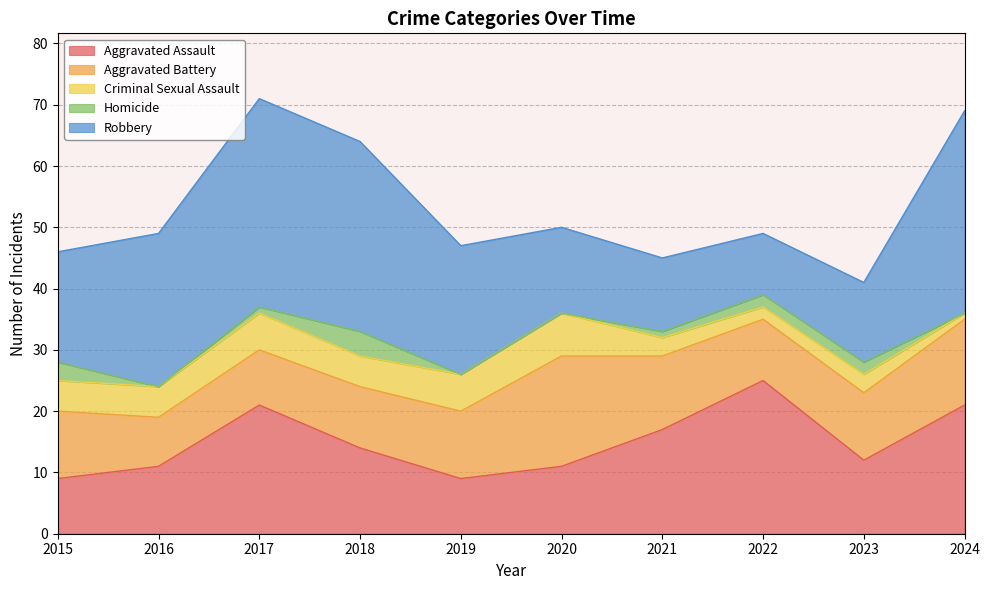

How many interior local valleys does the Criminal Sexual Assault series have?

2